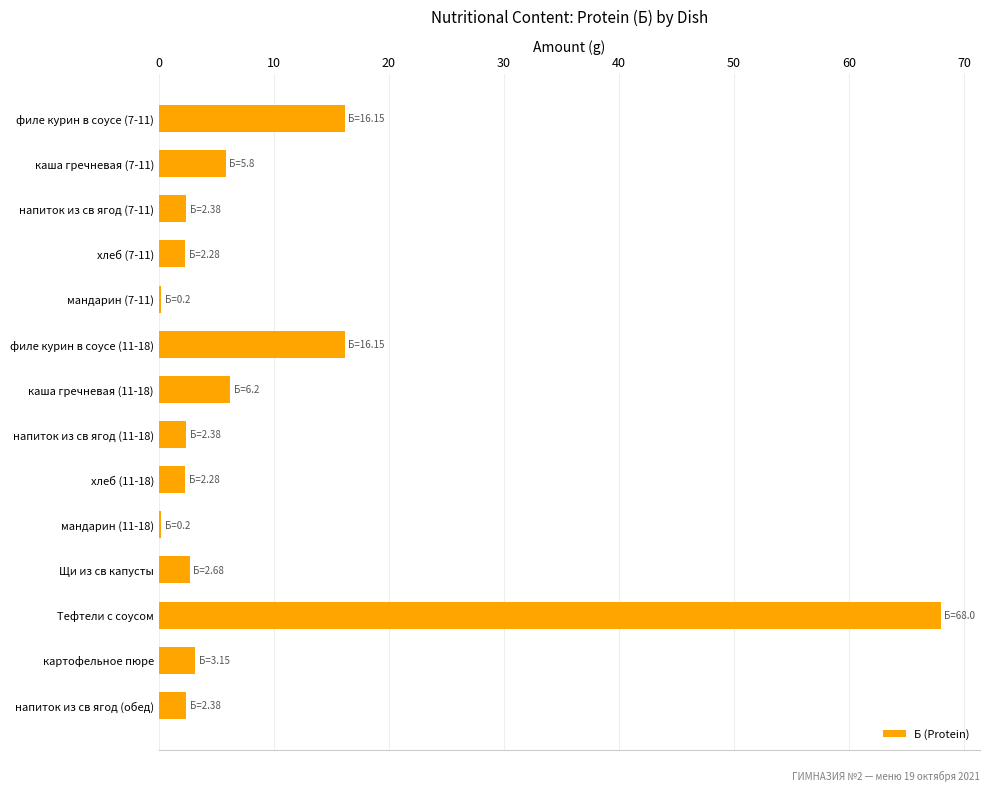

What is the greatest value displayed?

68.0